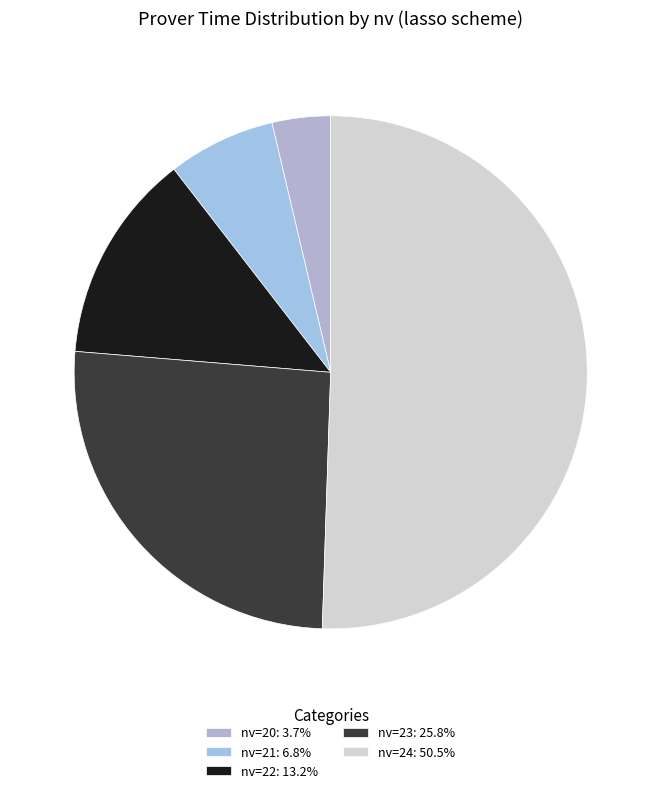

Which category has the biggest portion of the pie?

24